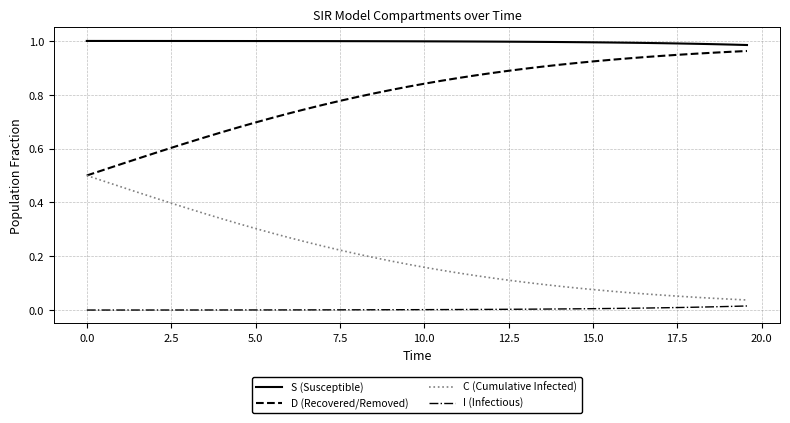

Which series has the largest total across all categories?

S (Susceptible)